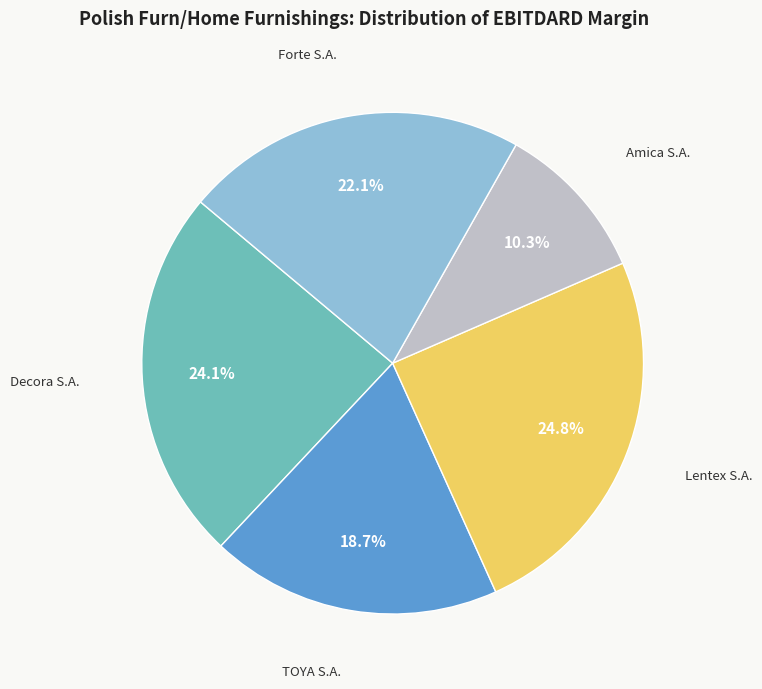

How many segments does this pie chart have?

5